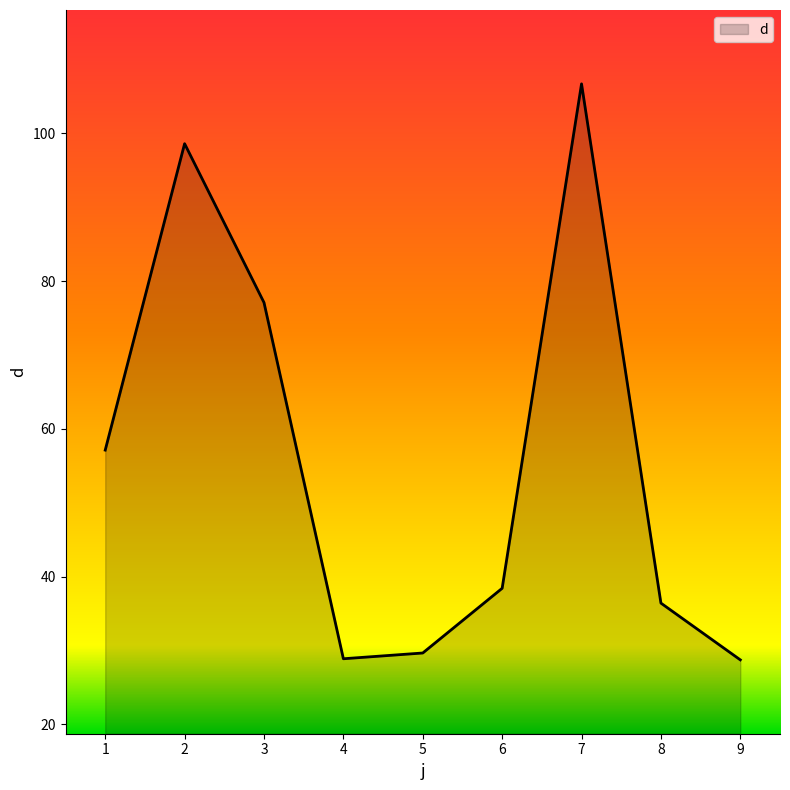

Approximately how many times larger is the value at 3 compared to 8?

2.1